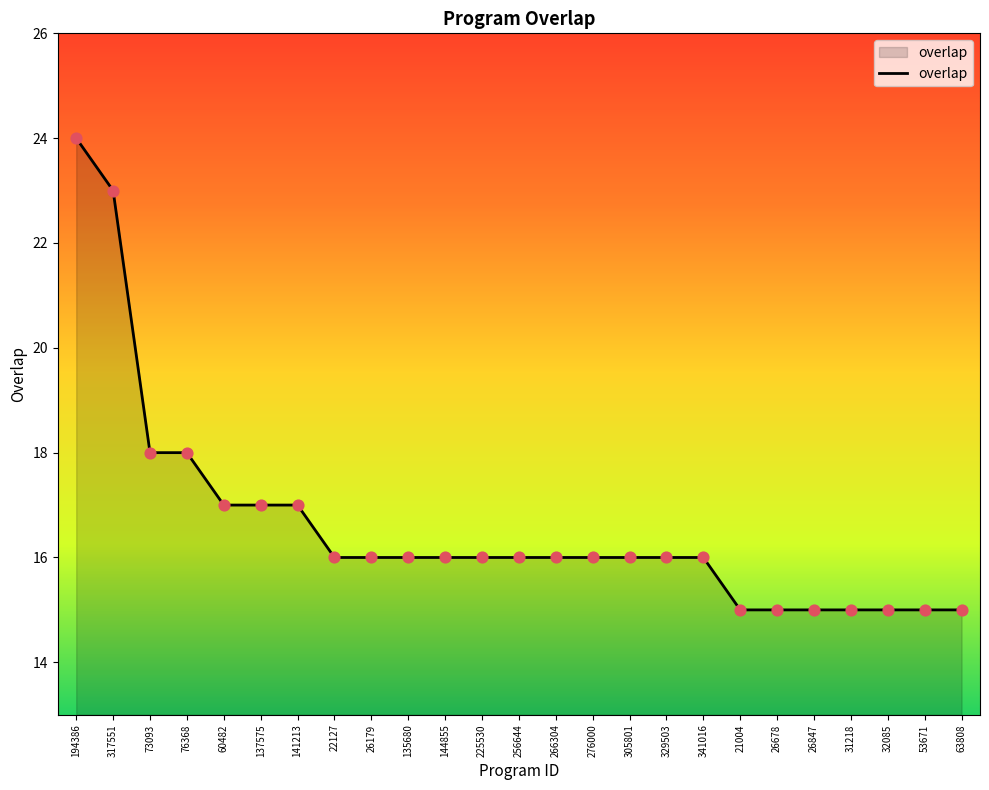

What is the change in value from 305801 to 32085?

-1